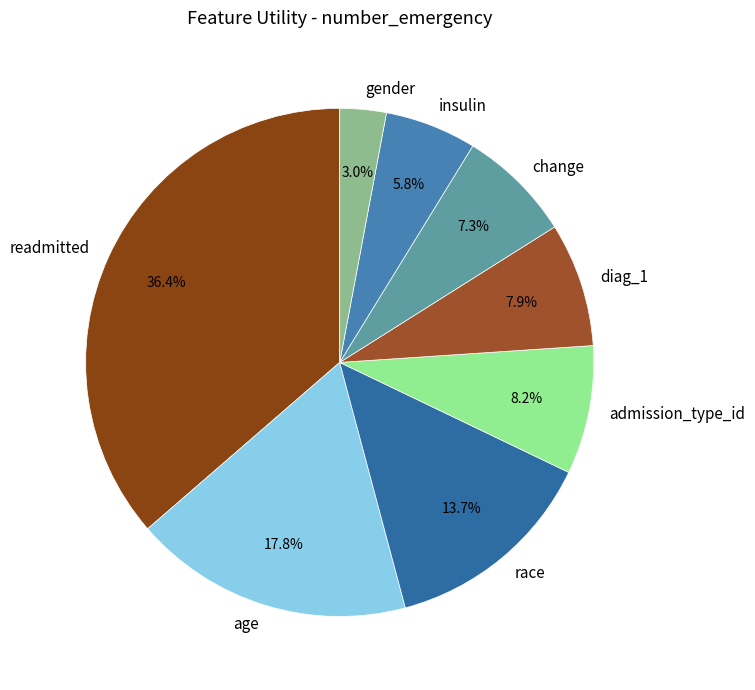

To the nearest percent, what percentage of the pie is diag_1?

8%